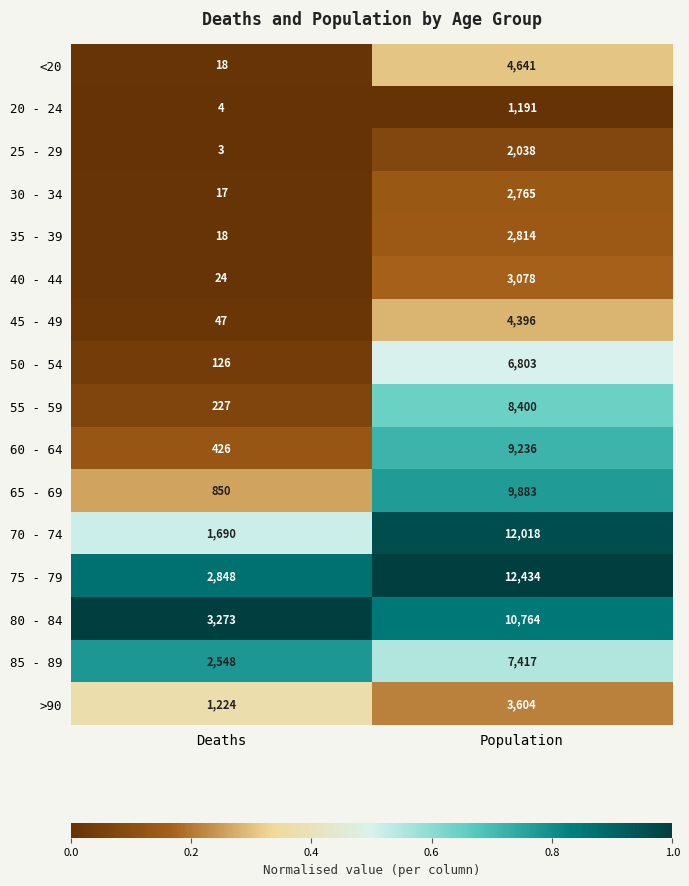

At which label does 55 - 59 reach its peak?

Population